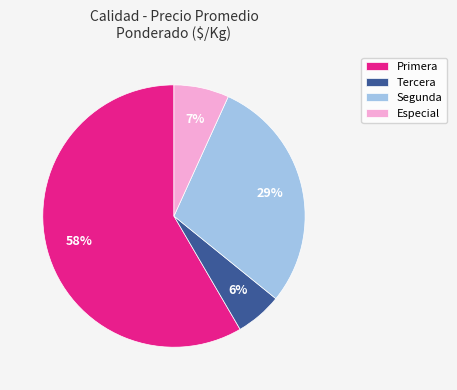

To the nearest percent, what percentage of the pie is Primera?

58%